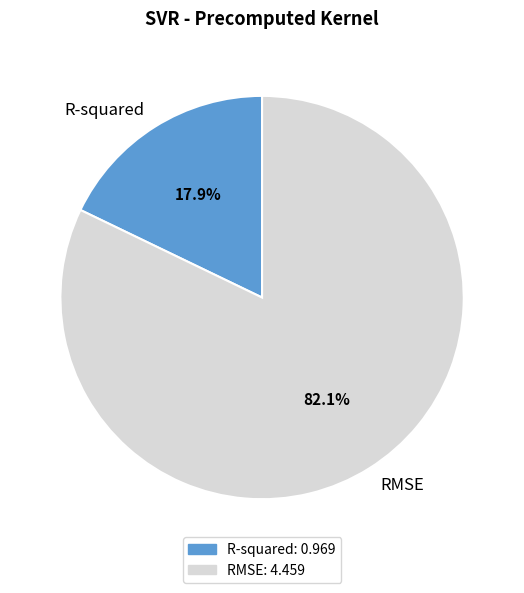

Do R-squared and RMSE together represent more than half of the pie?

Yes